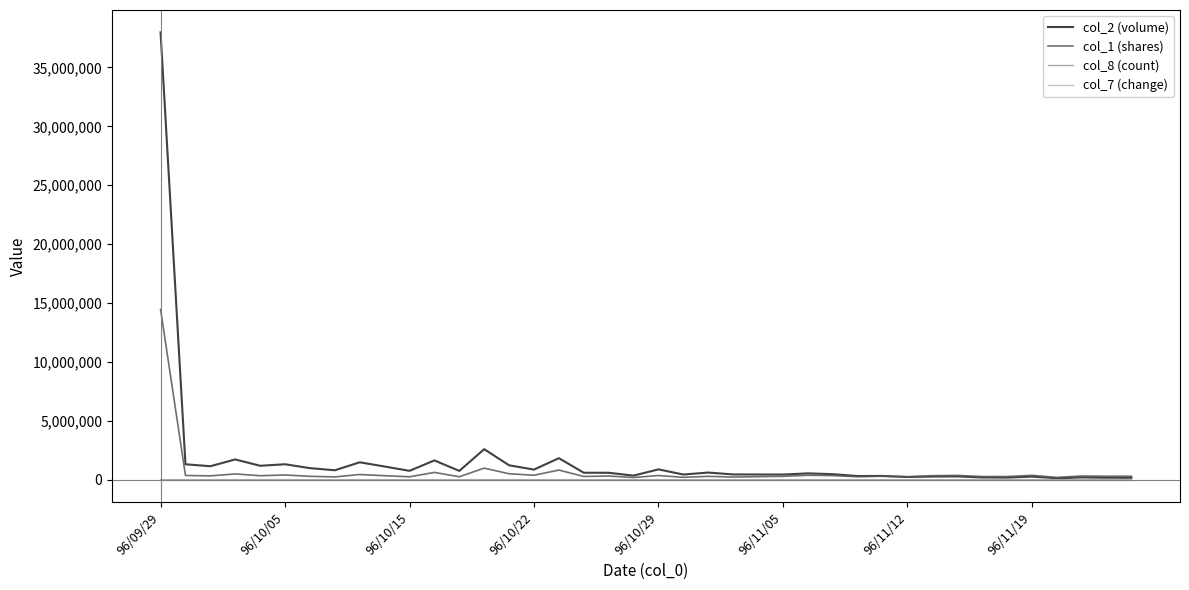

Which series has the widest spread of values?

col_2 (volume)